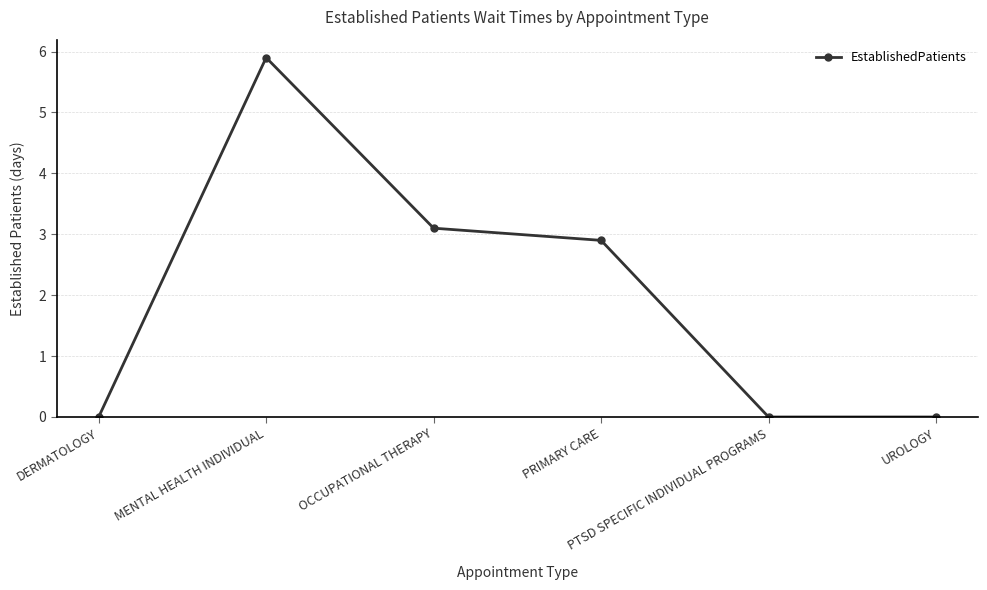

How many values are below 2?

3